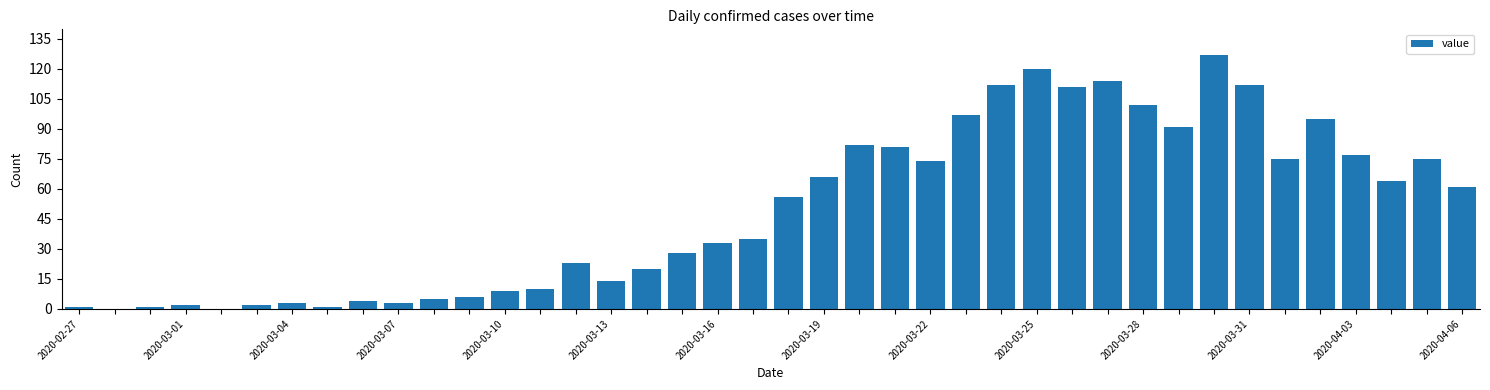

What is the greatest value displayed?

127